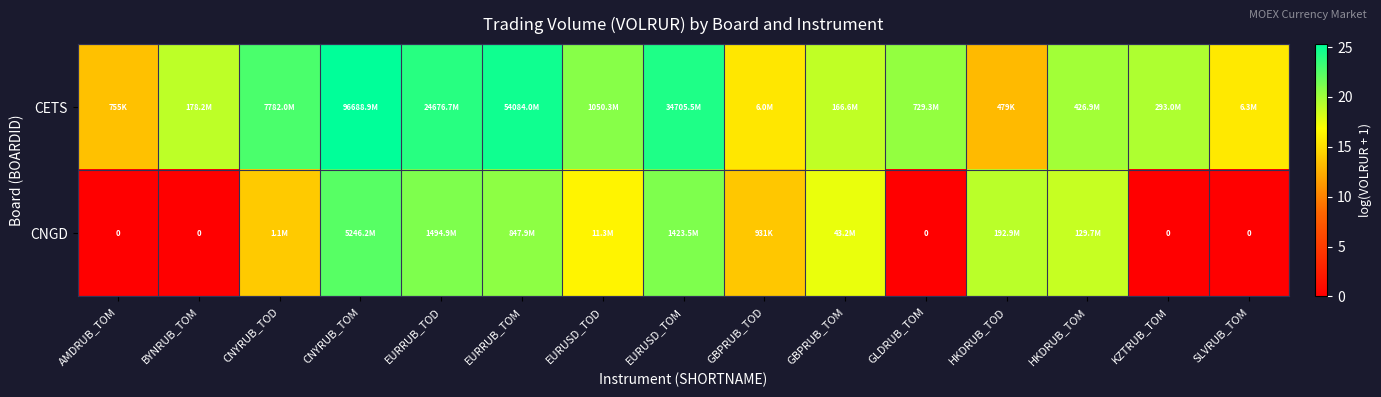

At how many categories does at least one series exceed 12?

15